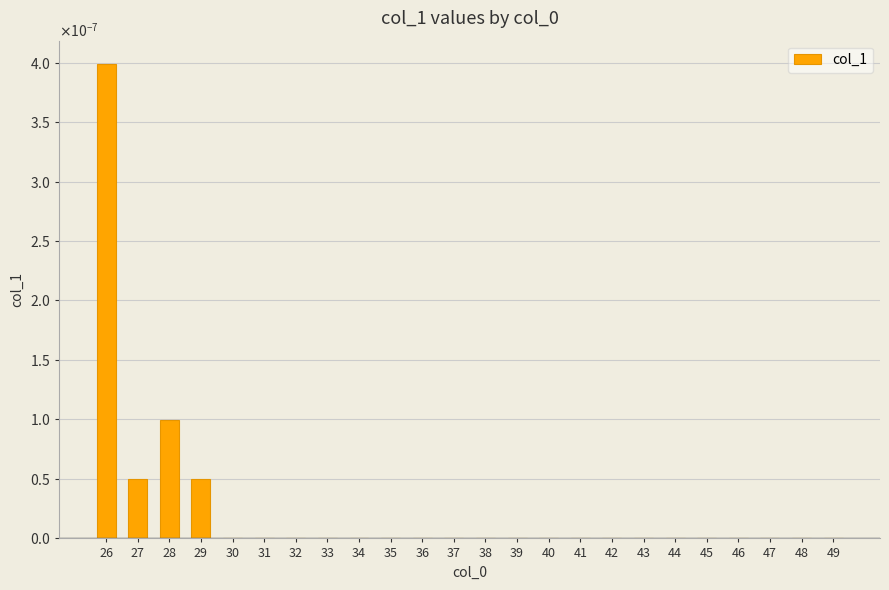

Rank the categories by value from highest to lowest.

26, 28, 27, 29, 30, 31, 32, 33, 34, 35, 36, 37, 38, 39, 40, 41, 42, 43, 44, 45, 46, 47, 48, 49